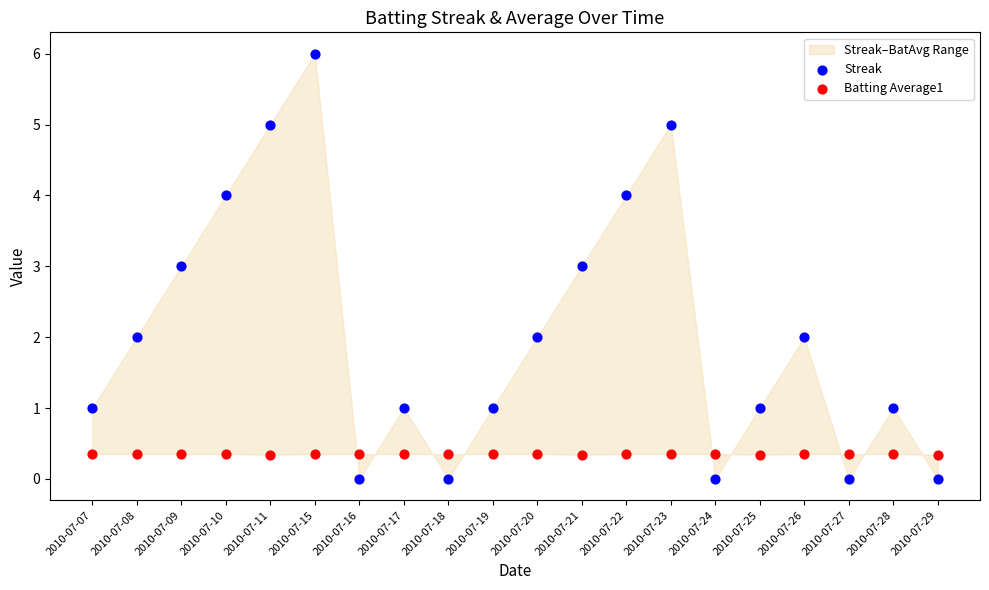

Across all data points, what is the range of Y values (max minus min)?

6.0